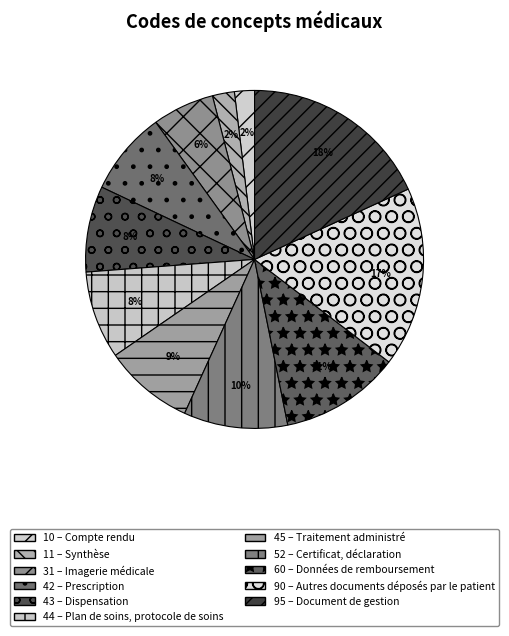

Rank the categories by value from lowest to highest.

Compte rendu, Synthèse, Imagerie médicale, Prescription, Dispensation, Plan de soins, protocole de soins, Traitement administré, Certificat, déclaration, Données de remboursement, Autres documents déposés par le patient, Document de gestion